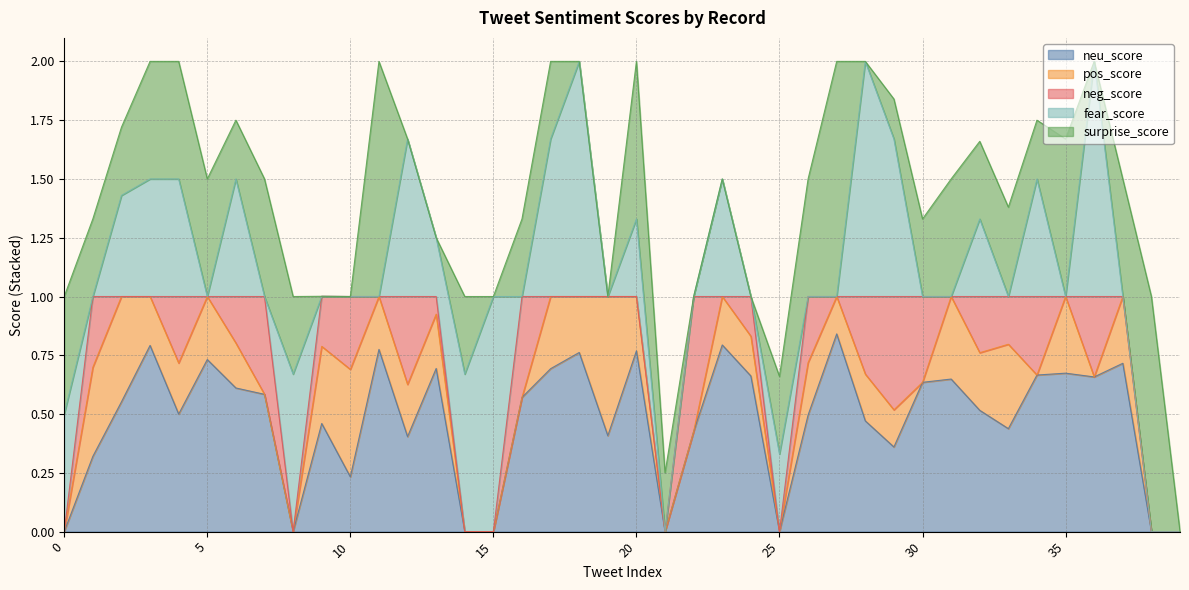

What is the difference between the highest and lowest values at 34?

0.7